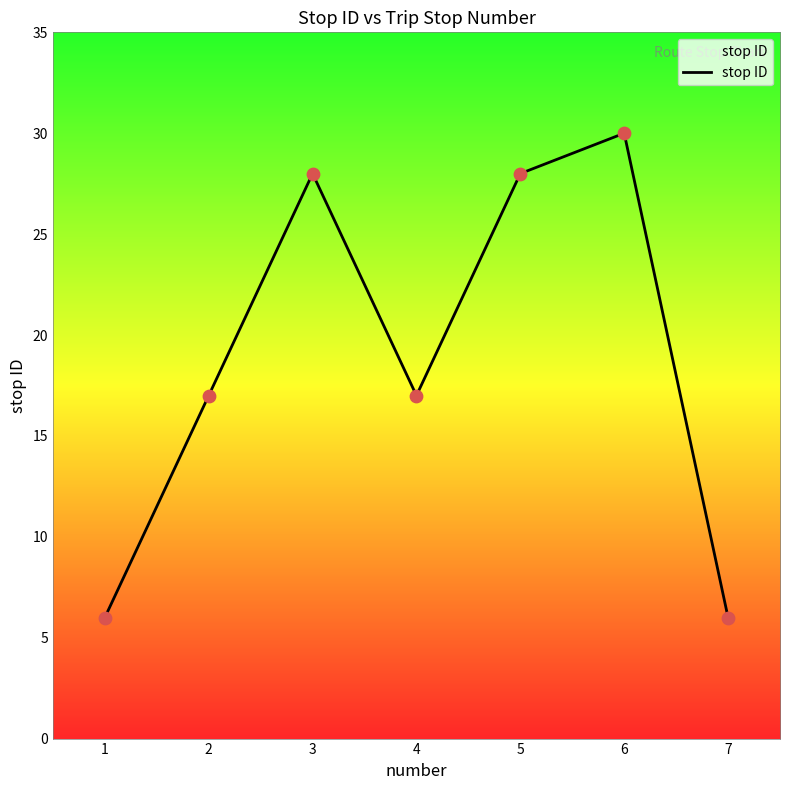

What is the change in value from 5 to 6?

+2